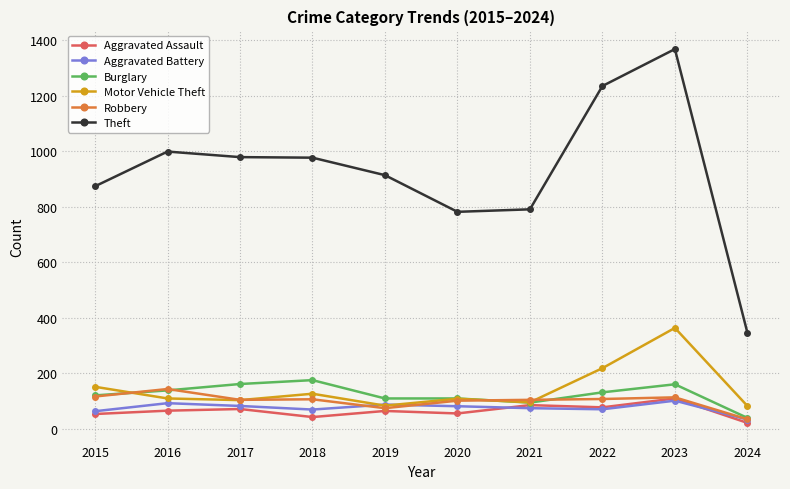

True or false: Theft and Burglary cross at least once.

False